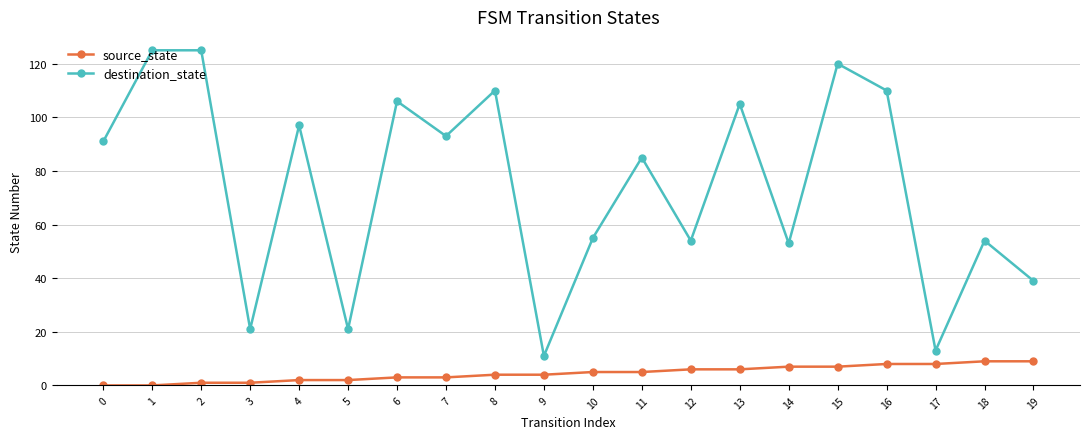

Reading right to left, transcribe all the data shown in this chart.

source_state: 9	9	8	8	7	7	6	6	5	5	4	4	3	3	2	2	1	1	0	0
destination_state: 39	54	13	110	120	53	105	54	85	55	11	110	93	106	21	97	21	125	125	91